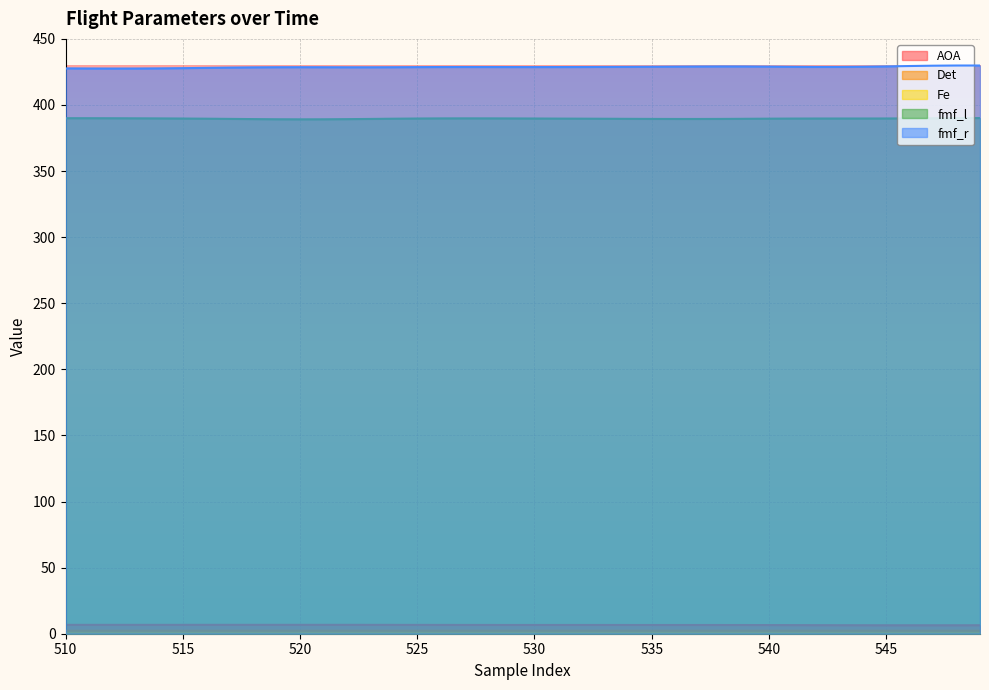

Rank the series by their maximum value, from lowest to highest.

Fe, Det, AOA, fmf_l, fmf_r